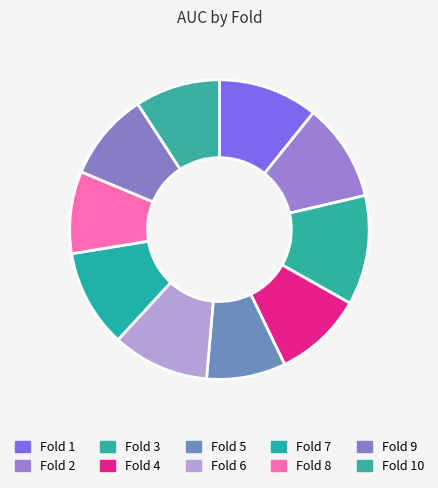

What is the smallest slice in the pie chart?

Fold 5